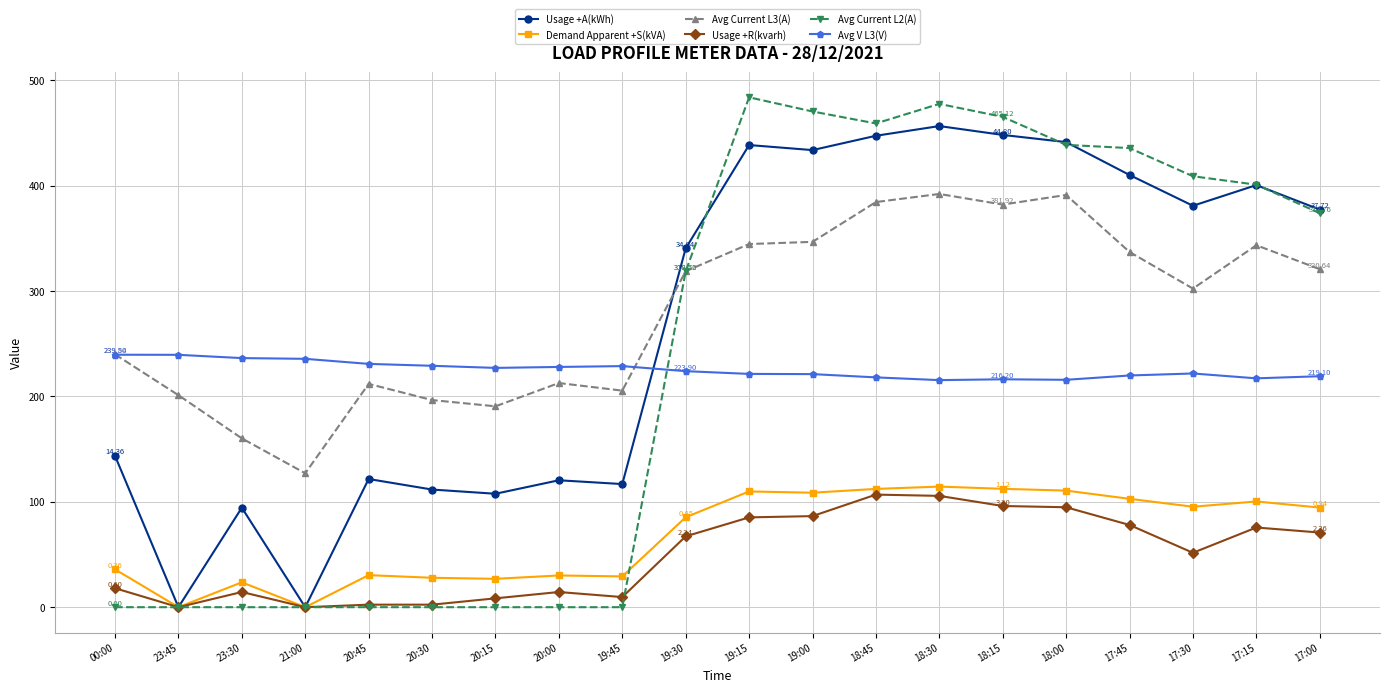

What is the label of the 12th point from the left?

19:00